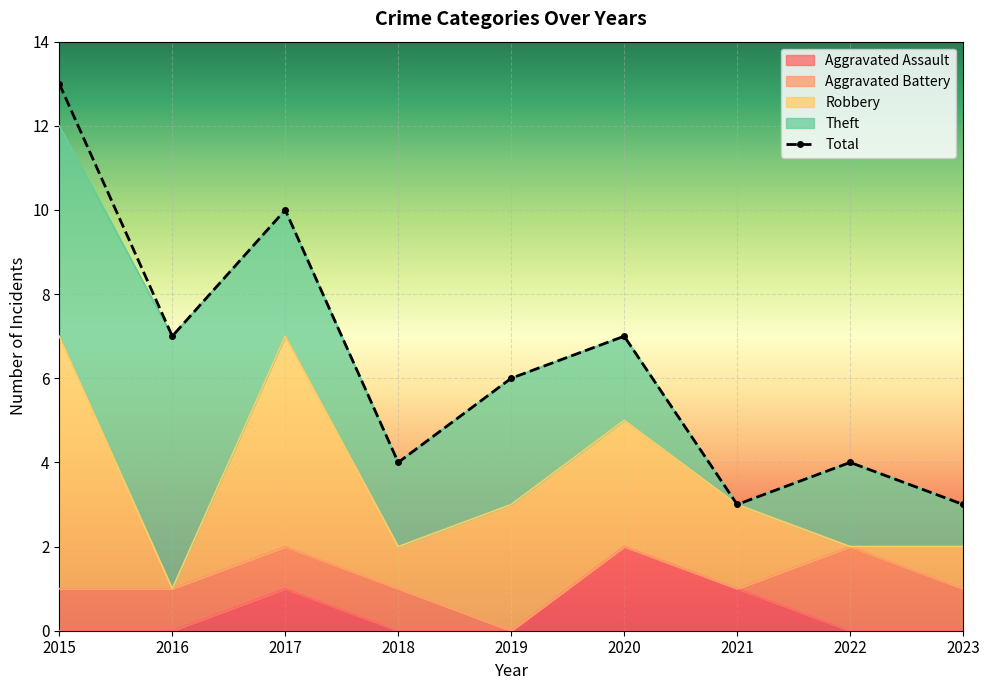

Which series changed the most between 2019 and 2021?

Theft